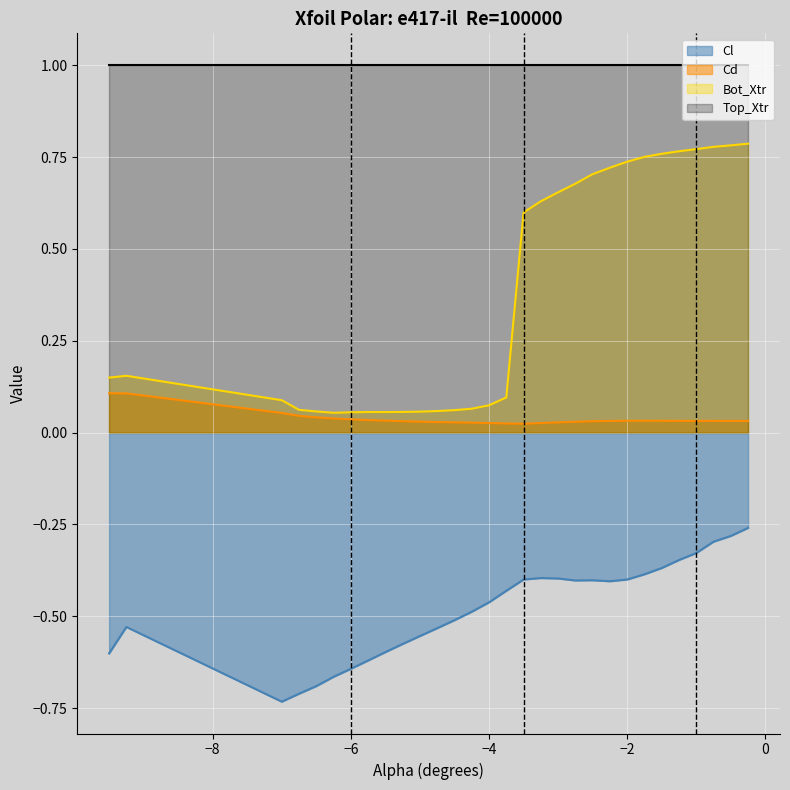

At which label does Cd reach its peak?

-9.5